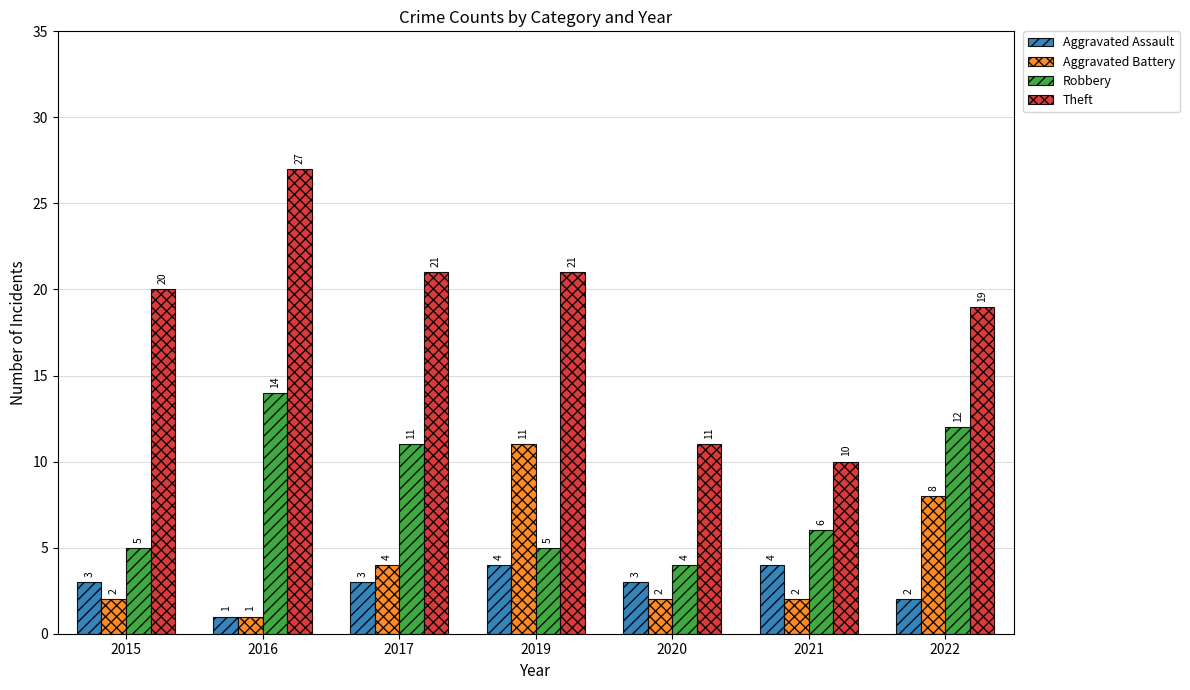

What is the value of the Robbery bar at the 2nd from the left?

14